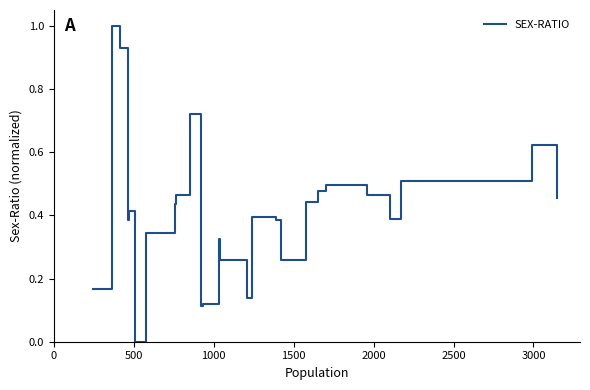

What is the difference between the maximum and minimum values?

1.0